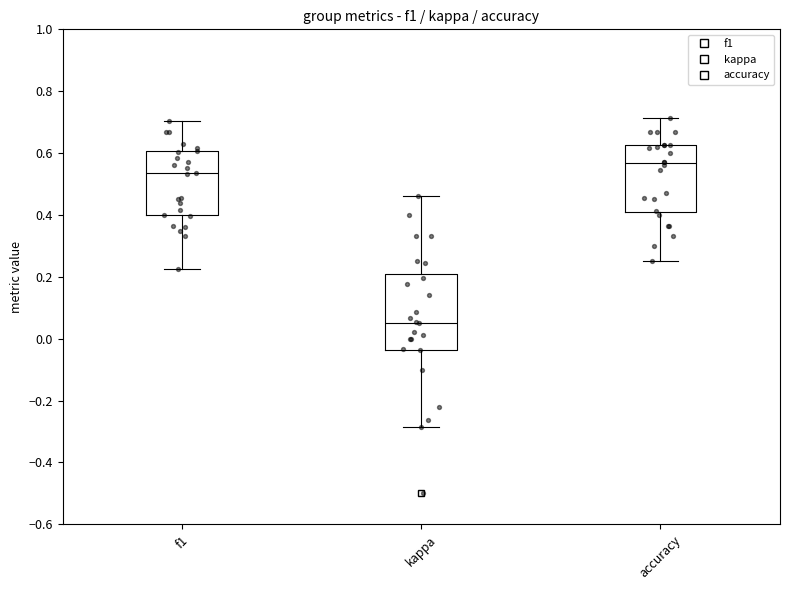

Reading left to right, read every box against the y-axis: the position of its median line, the range the box covers, and the ends of its whiskers. The values are not printed on the chart, so give them approximately, as read against the axis.

f1: median 0.54, box 0.40 to 0.60, whiskers 0.22 to 0.70
kappa: median 0.06, box -0.04 to 0.20, whiskers -0.28 to 0.46
accuracy: median 0.56, box 0.40 to 0.62, whiskers 0.26 to 0.72